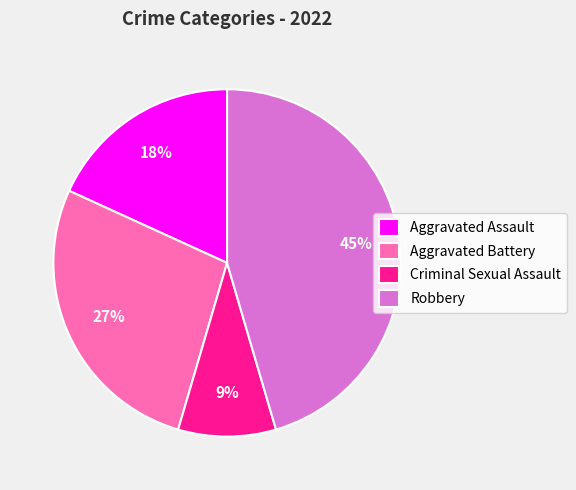

To the nearest percent, what percentage of the pie is Robbery?

45%